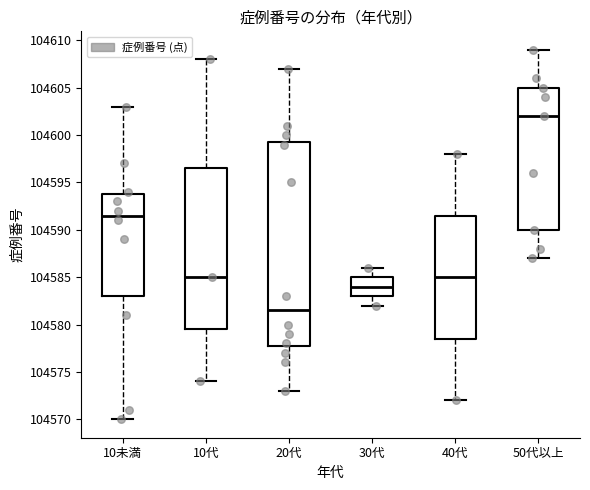

Reading left to right, transcribe this box plot: for each box, give where its median line is, the range the box spans, and where its two whiskers end, as read against the y-axis. The values are not printed on the chart, so give them approximately, as read against the axis.

10未満: median 104591.5, box 104583.0 to 104594.0, whiskers 104570.0 to 104603.0
10代: median 104585.0, box 104579.5 to 104596.5, whiskers 104574.0 to 104608.0
20代: median 104581.5, box 104578.0 to 104599.5, whiskers 104573.0 to 104607.0
30代: median 104584.0, box 104583.0 to 104585.0, whiskers 104582.0 to 104586.0
40代: median 104585.0, box 104578.5 to 104591.5, whiskers 104572.0 to 104598.0
50代以上: median 104602.0, box 104590.0 to 104605.0, whiskers 104587.0 to 104609.0